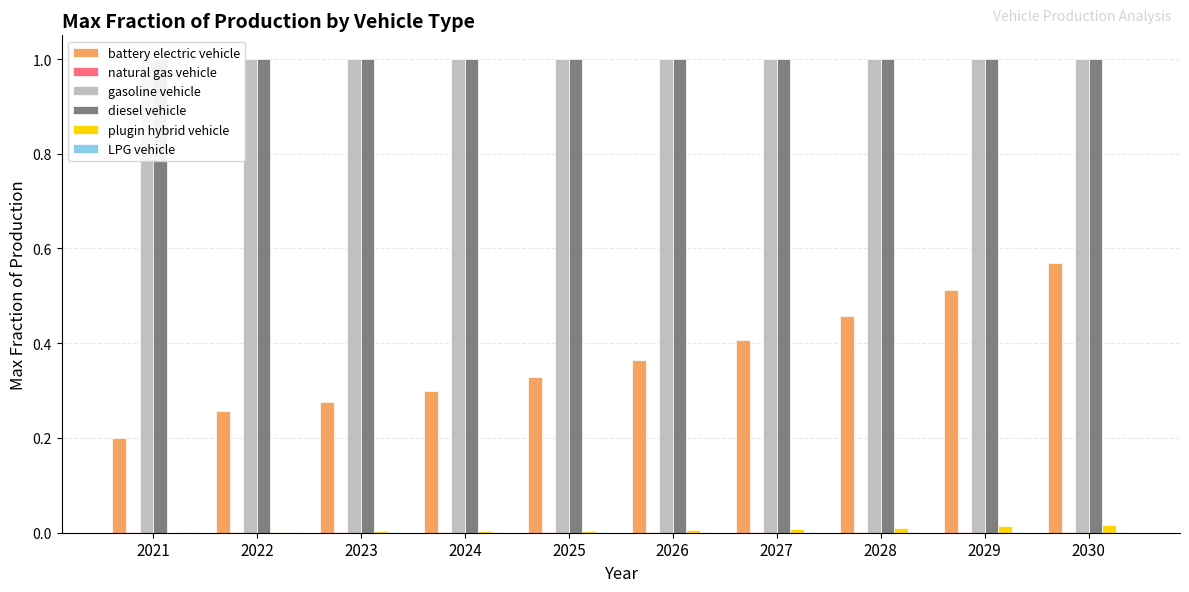

Count the natural gas vehicle values in the range 0 to 1.

10